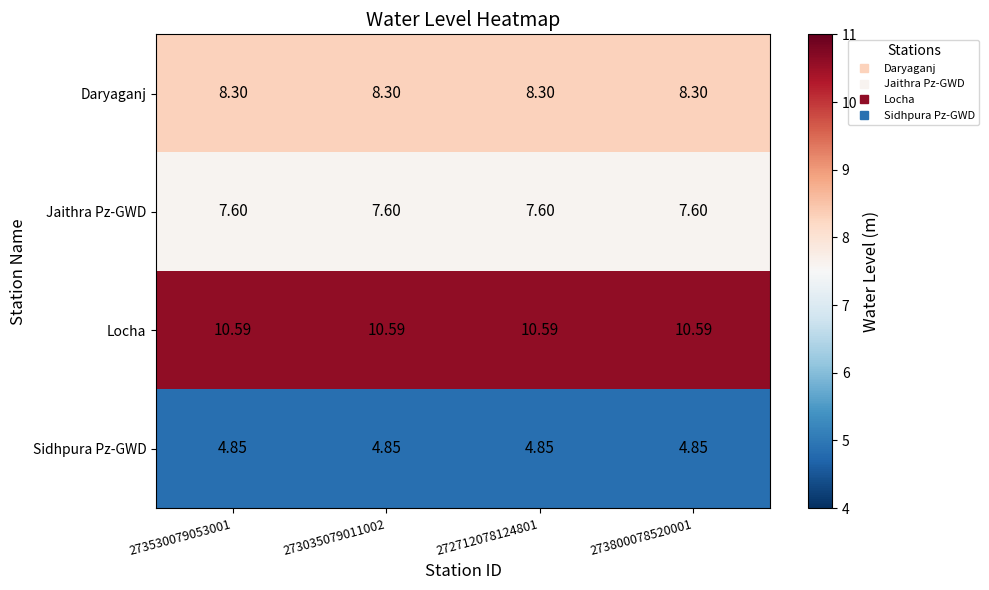

Which series has the largest total across all categories?

Locha